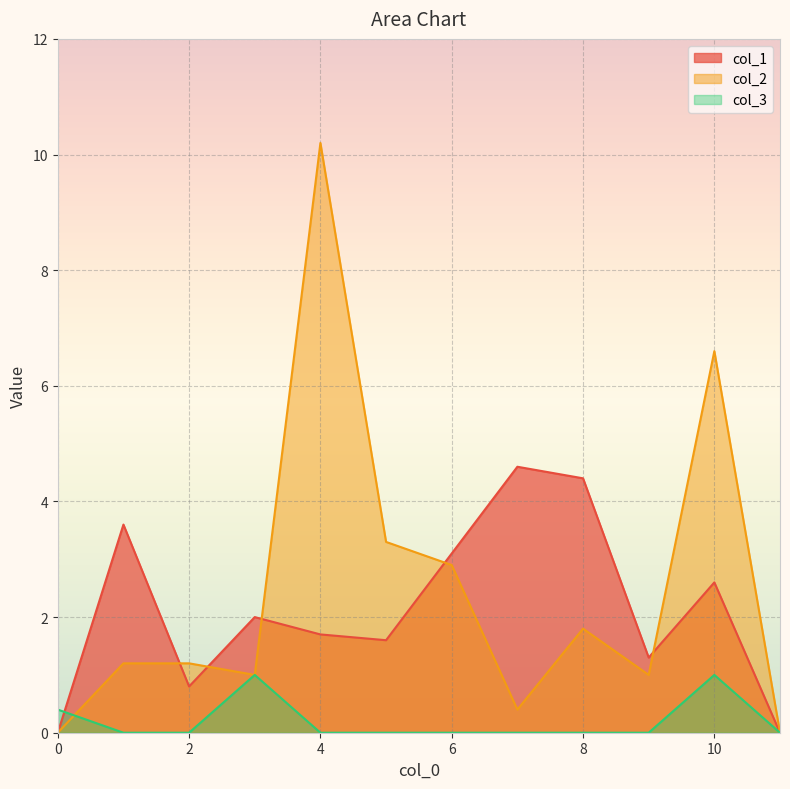

At which category is the sum across all series the highest?

4